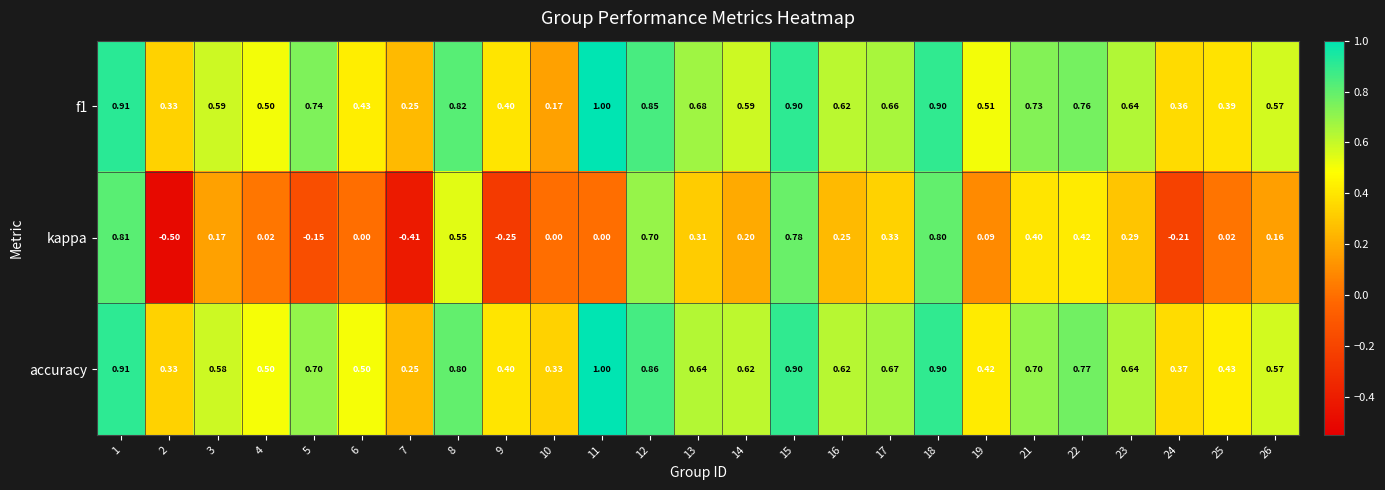

Which series has the largest range (max minus min)?

kappa